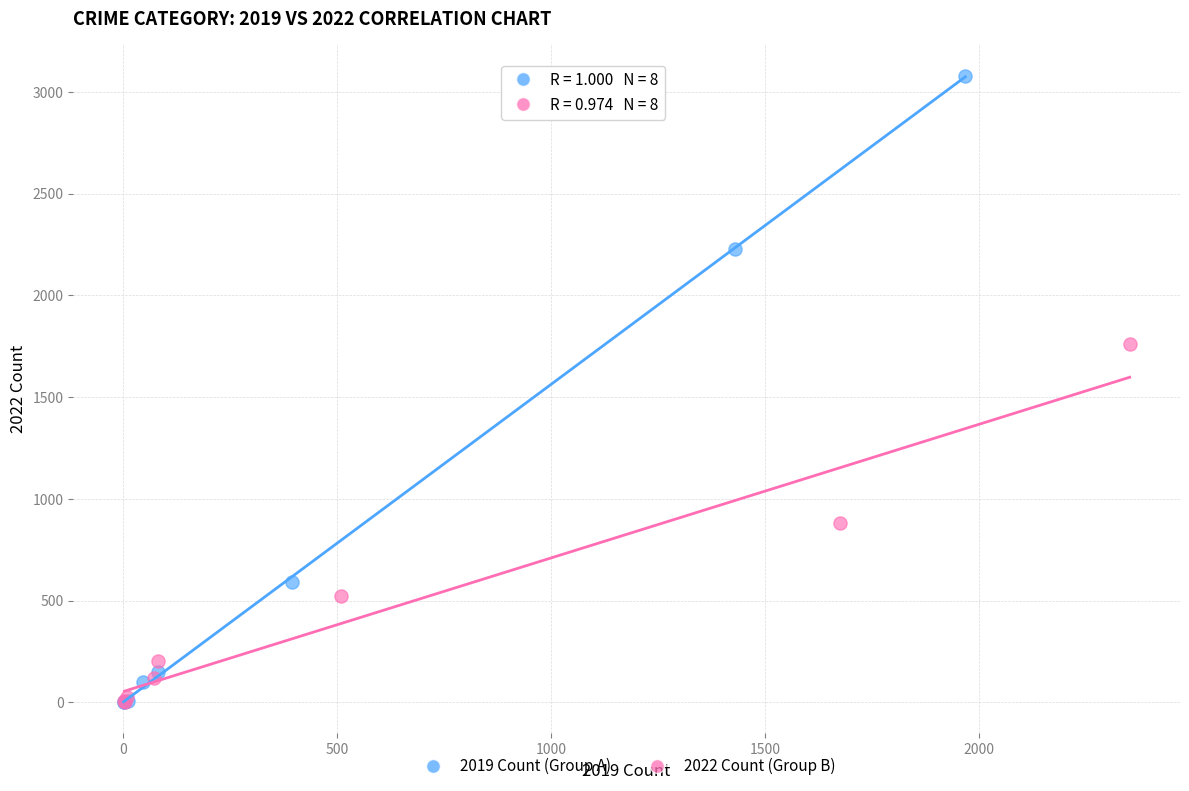

Which series reaches the maximum Y coordinate?

2019 Count (Group A)